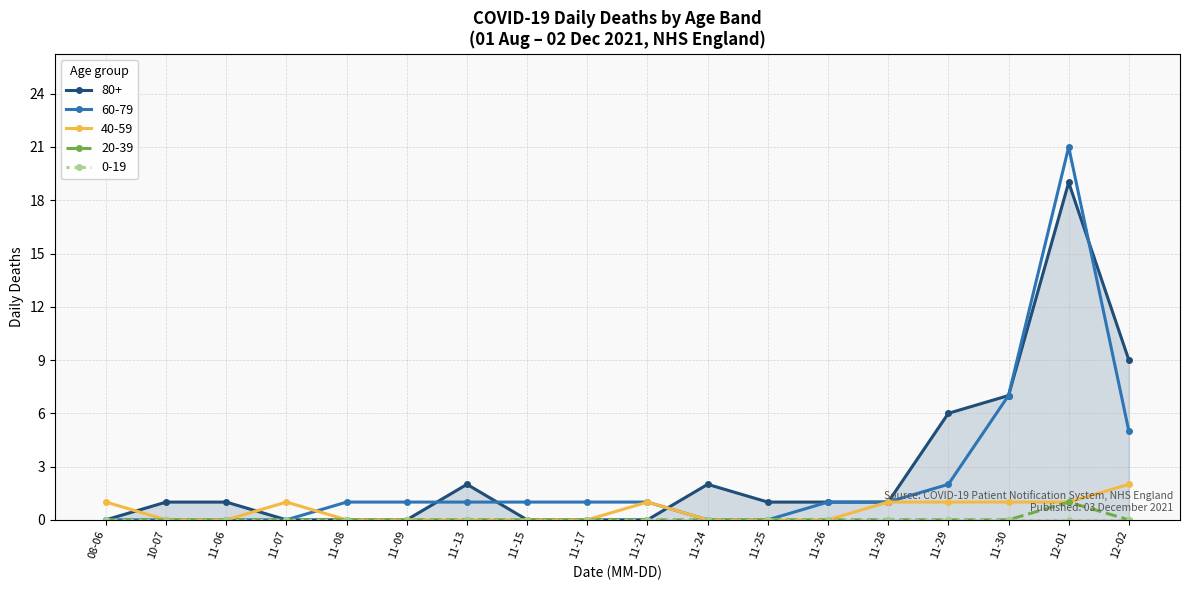

At how many categories does at least one series exceed 0?

18